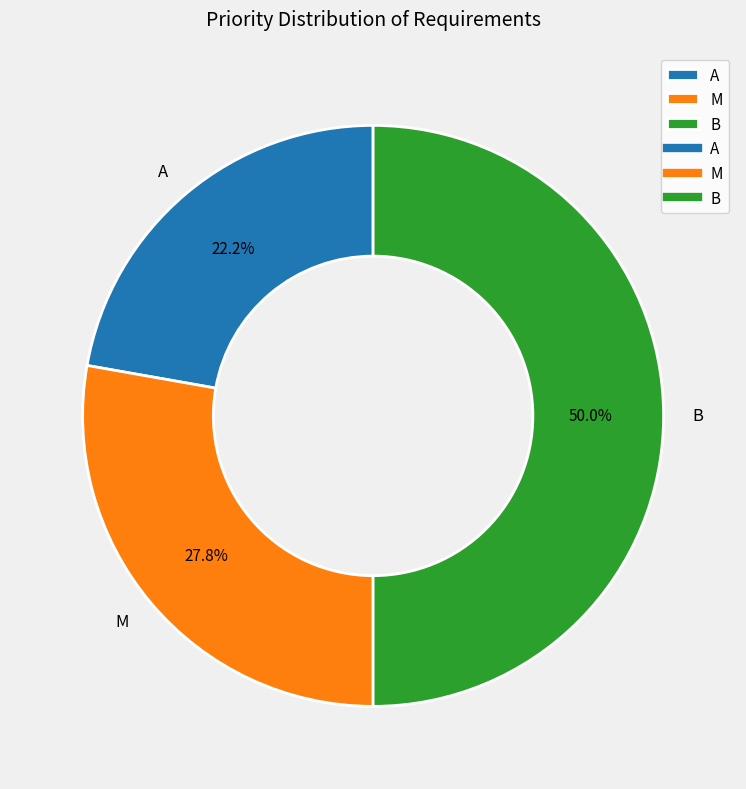

Is it true that M is 28% of the pie?

True